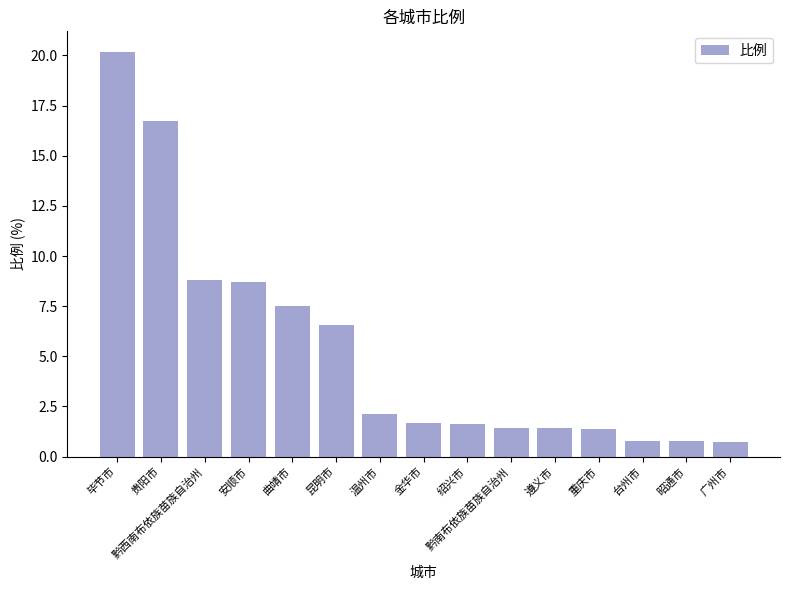

At which label does the data first exceed 1?

毕节市